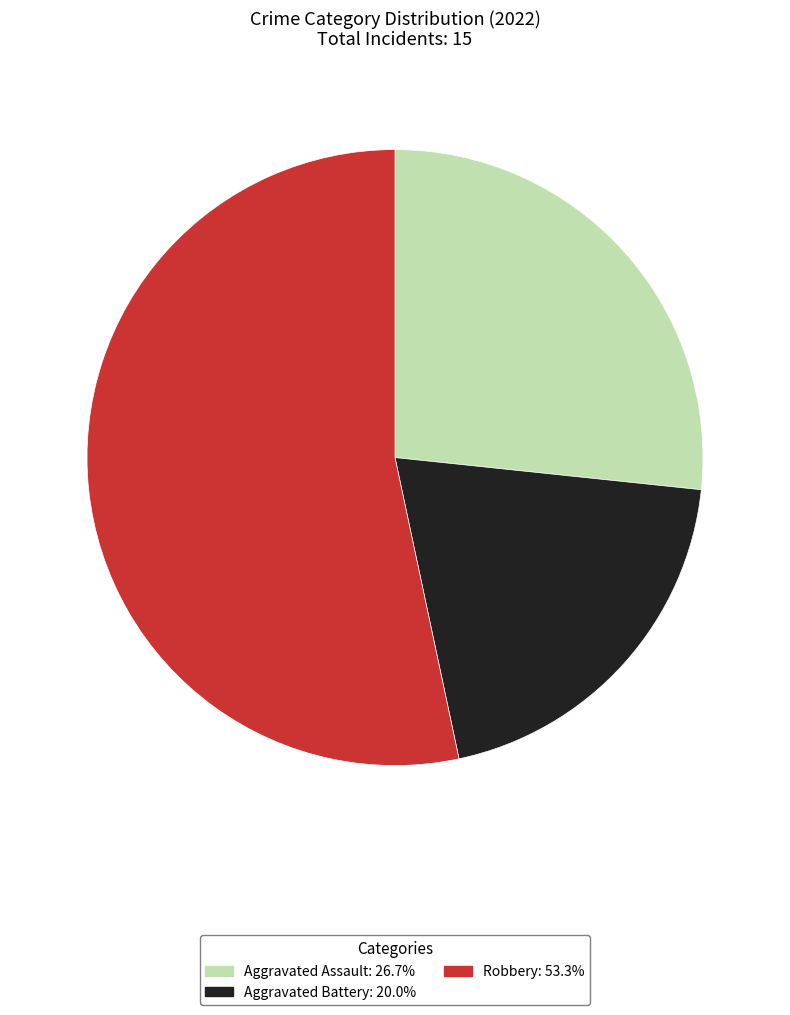

Is there a majority slice in this chart?

Yes